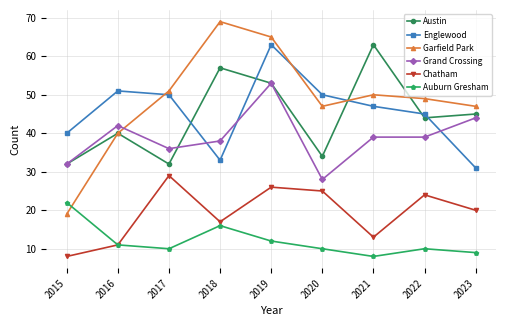

What is the value of the Auburn Gresham point at the 3rd from the left?

10